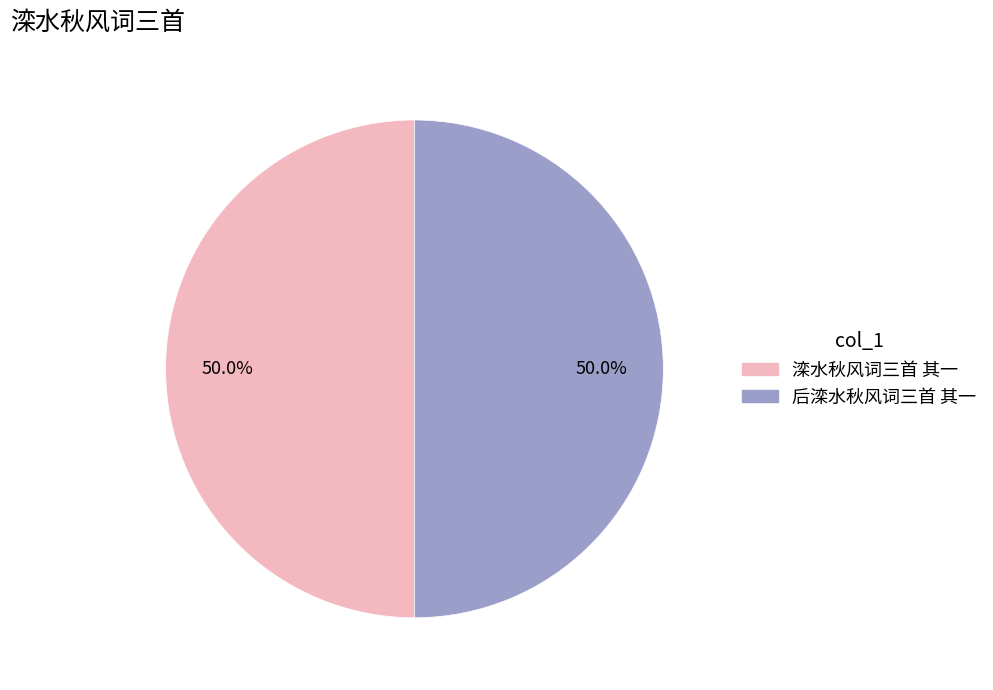

What is the total percentage of 滦水秋风词三首 其一 and 后滦水秋风词三首 其一?

100.0%